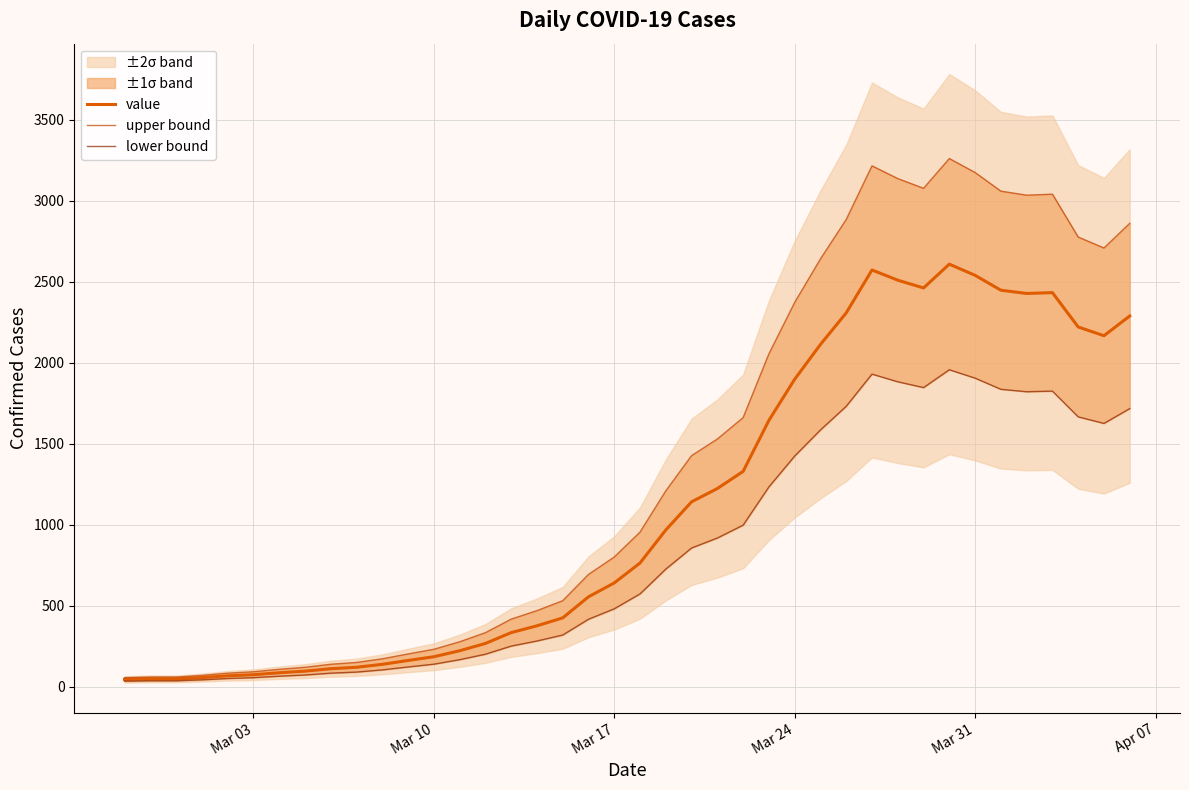

What is the lowest value of the upper bound series?

55.0